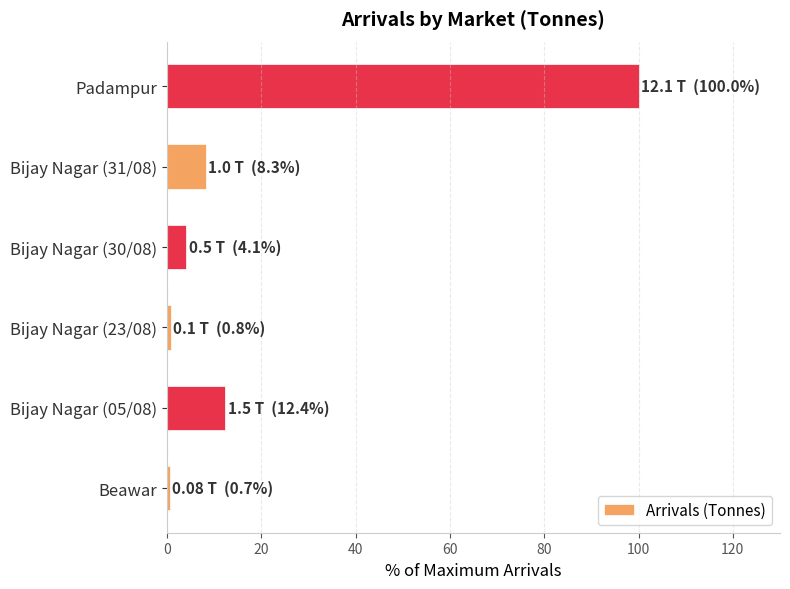

At which label is the value closest to 50?

Bijay Nagar (05/08)